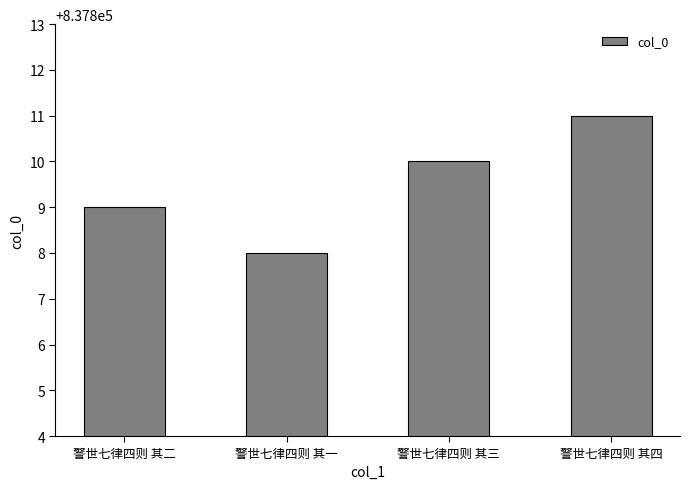

List the labels in order of value, largest first.

警世七律四则 其四, 警世七律四则 其三, 警世七律四则 其二, 警世七律四则 其一